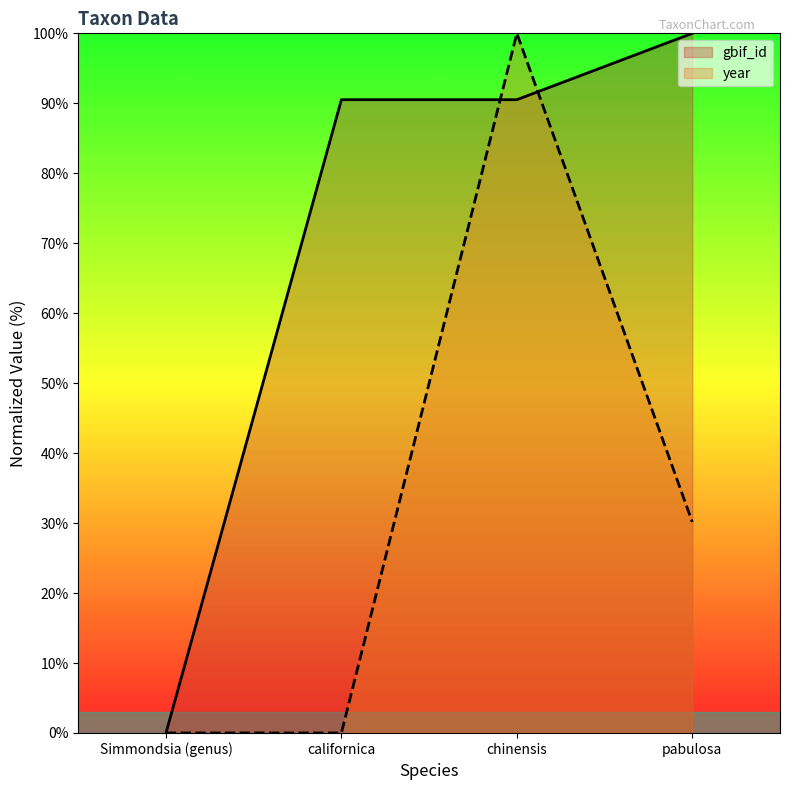

What is the greatest value displayed?

100.0